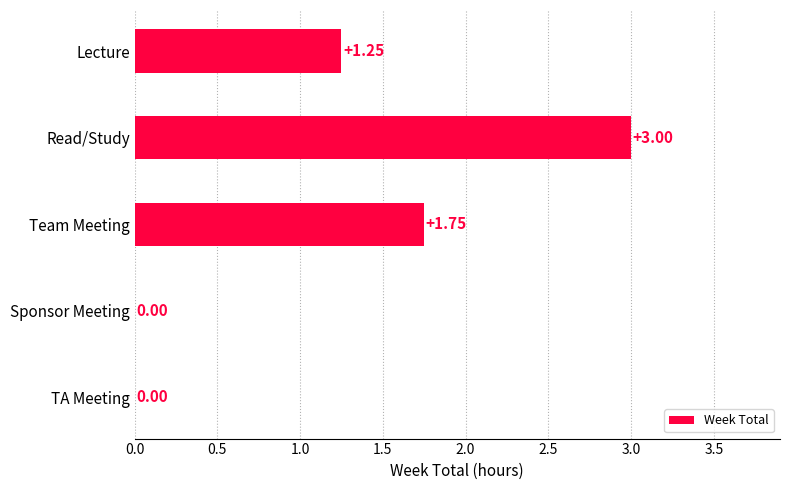

Are the bars grouped side by side (vs. stacked)?

No